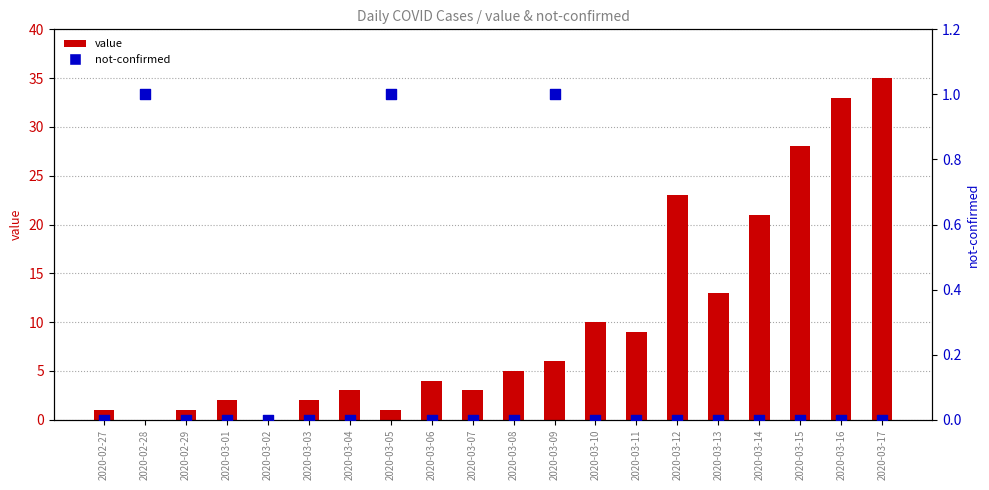

Which series has the largest total across all categories?

value